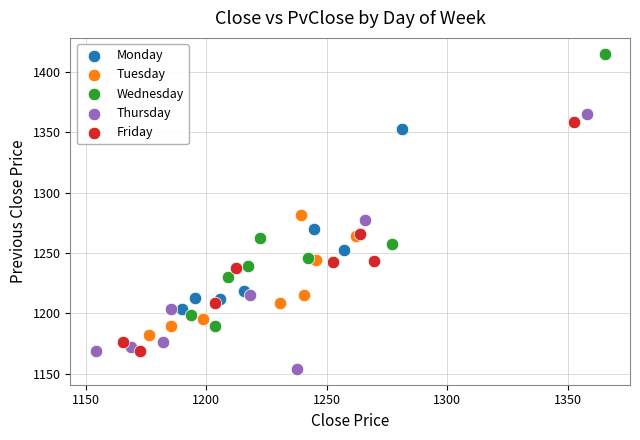

Which series reaches the maximum Y coordinate?

Wednesday